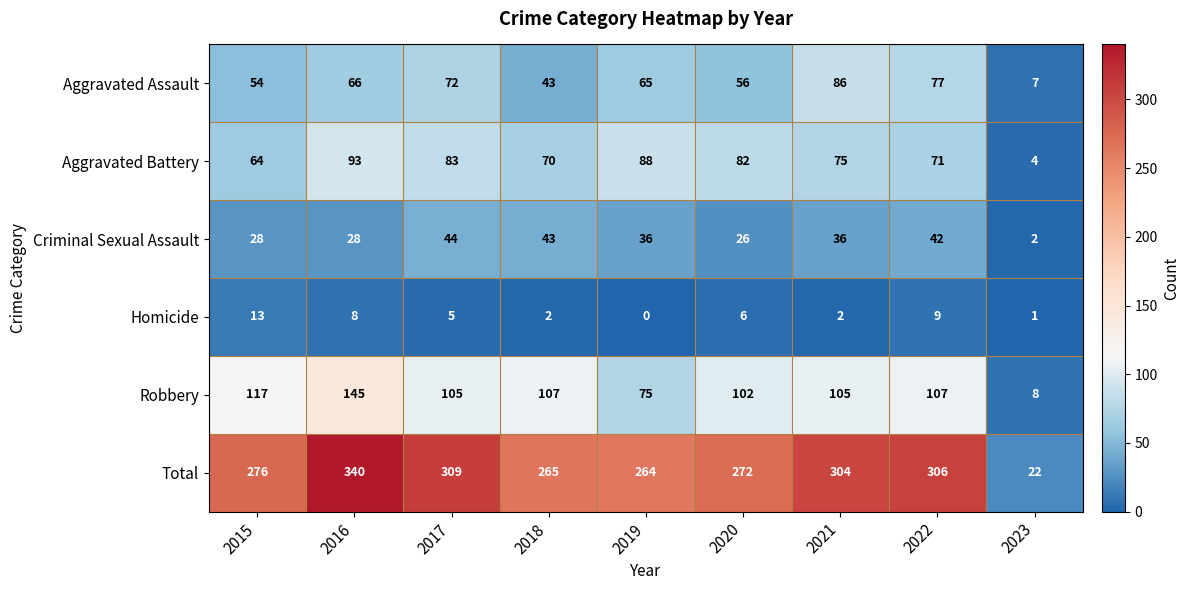

Rank the series by their maximum value, from highest to lowest.

Total, Robbery, Aggravated Battery, Aggravated Assault, Criminal Sexual Assault, Homicide